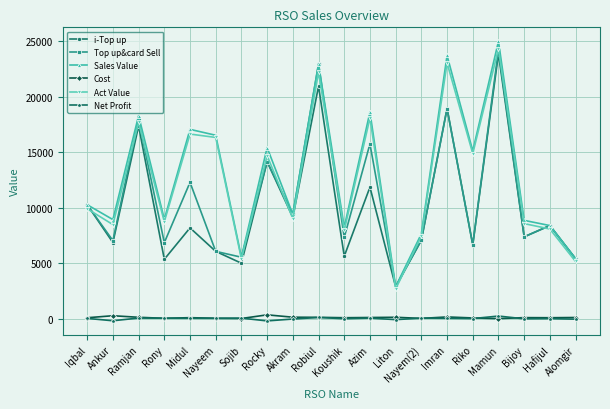

What is the label of the 10th point from the right?

Koushik